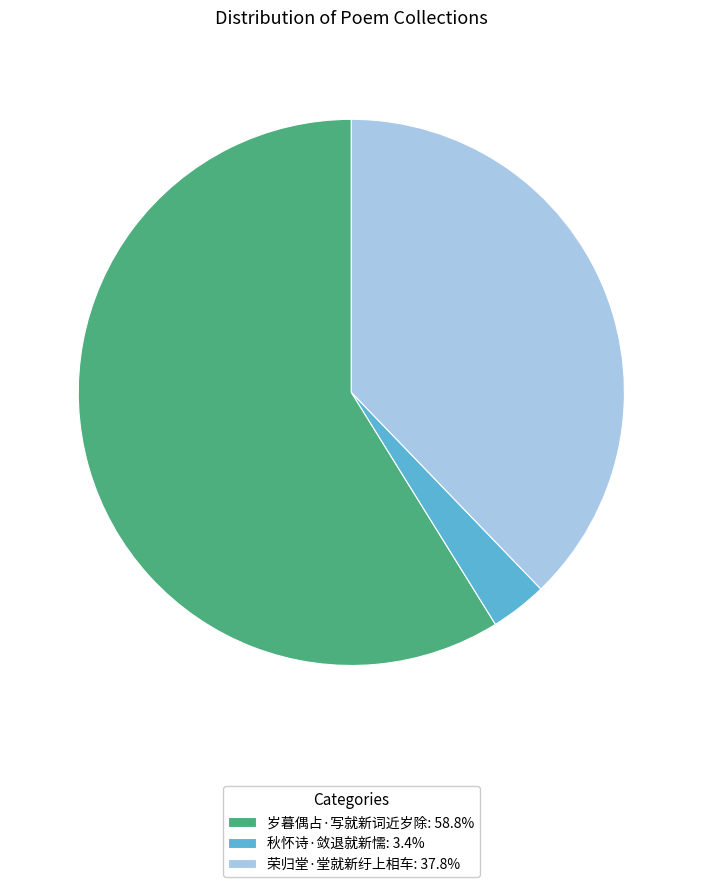

Does 岁暮偶占·写就新词近岁除 represent more than half of the total?

Yes